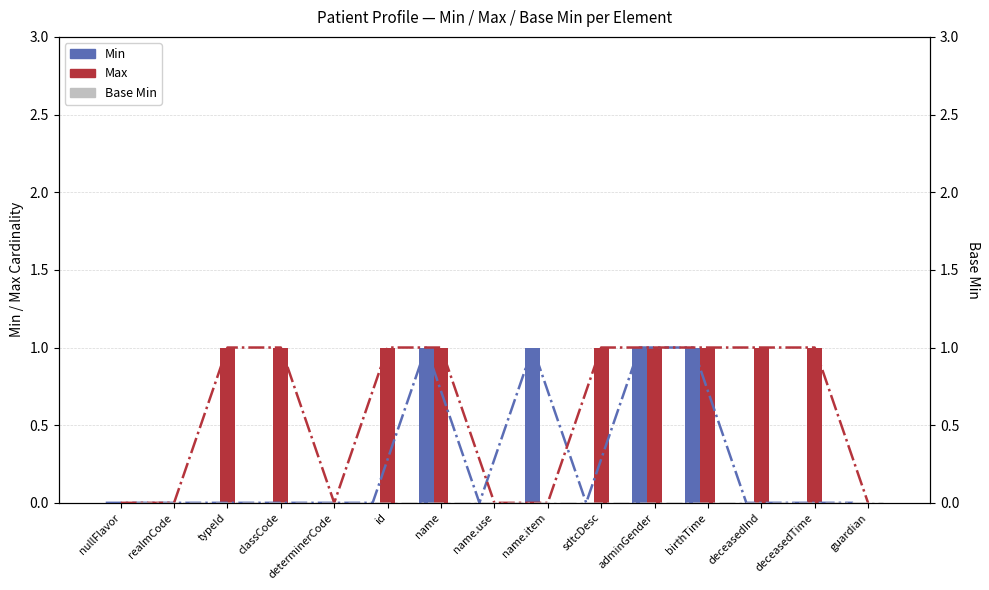

What is the difference between the maximum and minimum values in the Min series?

1